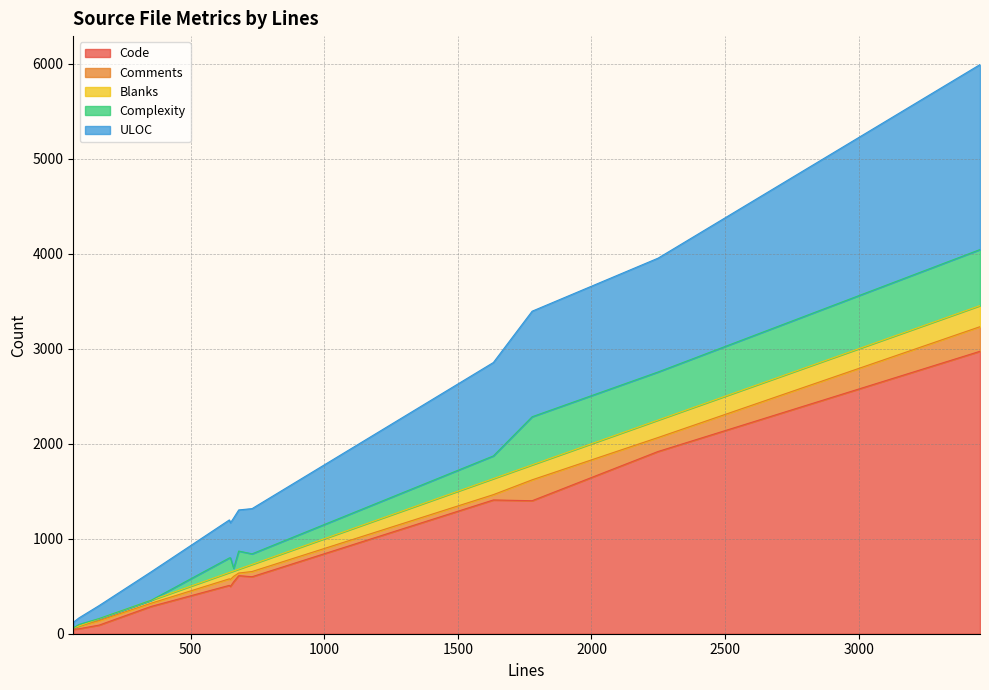

How many data points in Comments are less than 56?

6